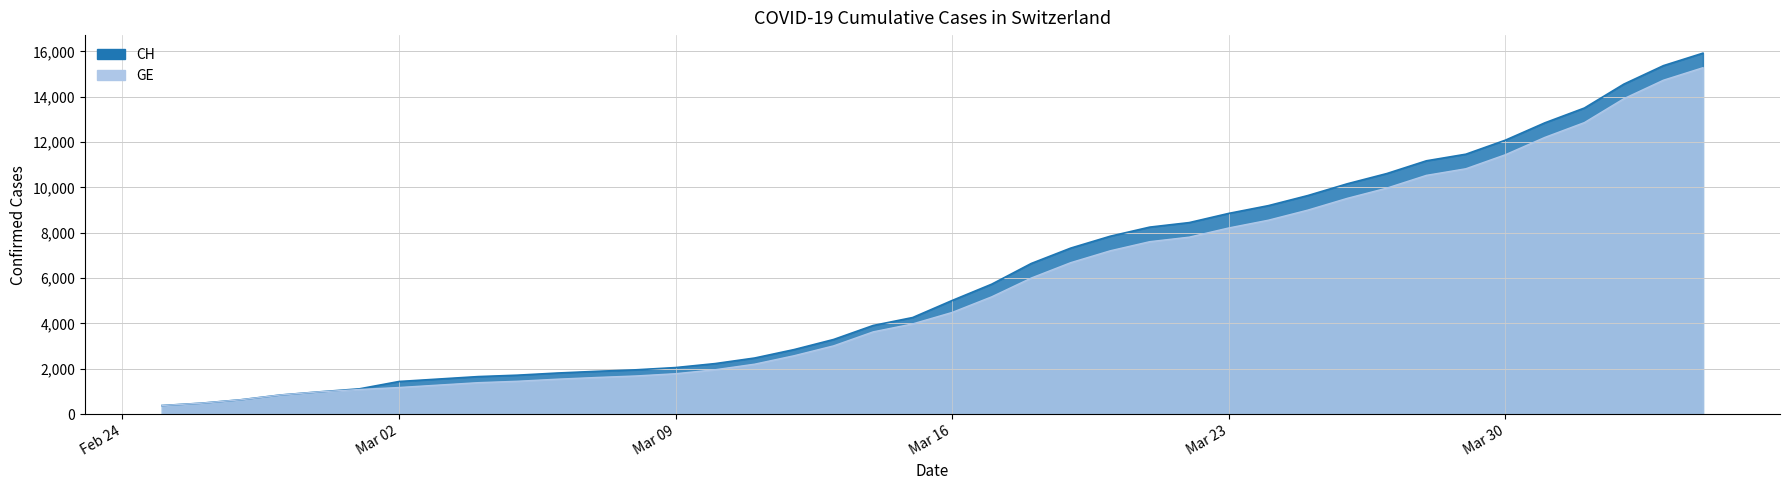

Which label corresponds to the largest value in the chart?

2020-04-04